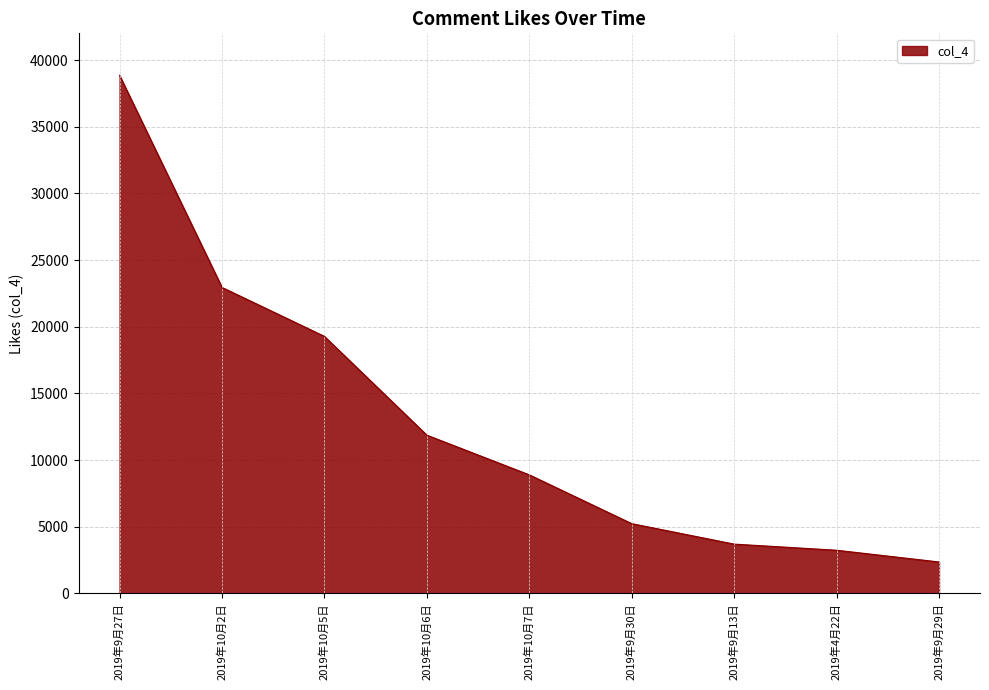

Which category has the lowest value across all series?

2019年9月29日